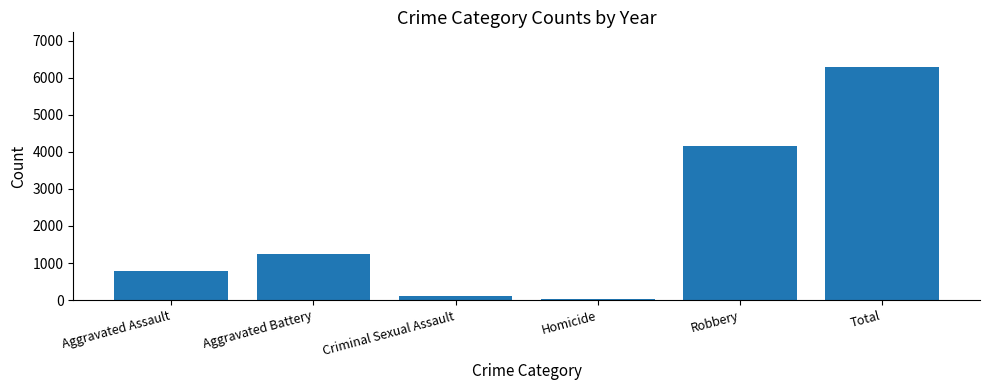

True or false: the data shows 6365 at Robbery.

False